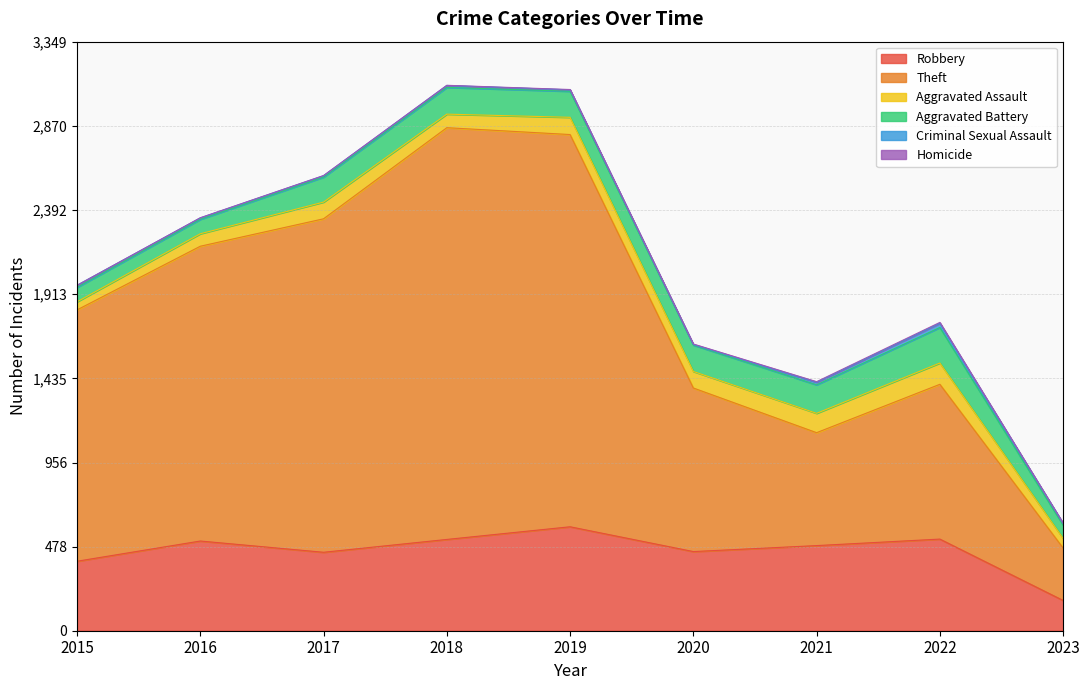

At which category is the sum across all series the highest?

2018